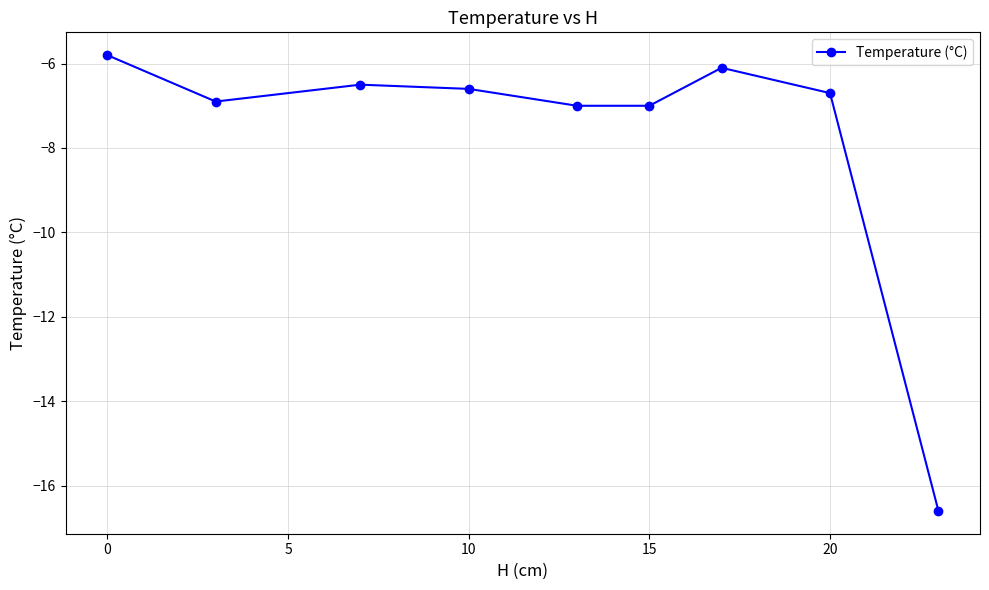

Is it true that the value at 20 is -10.7?

False